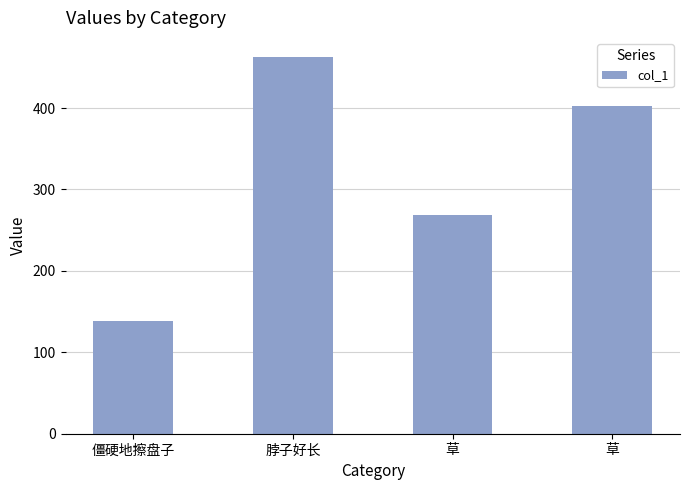

Does the chart contain stacked bars?

No